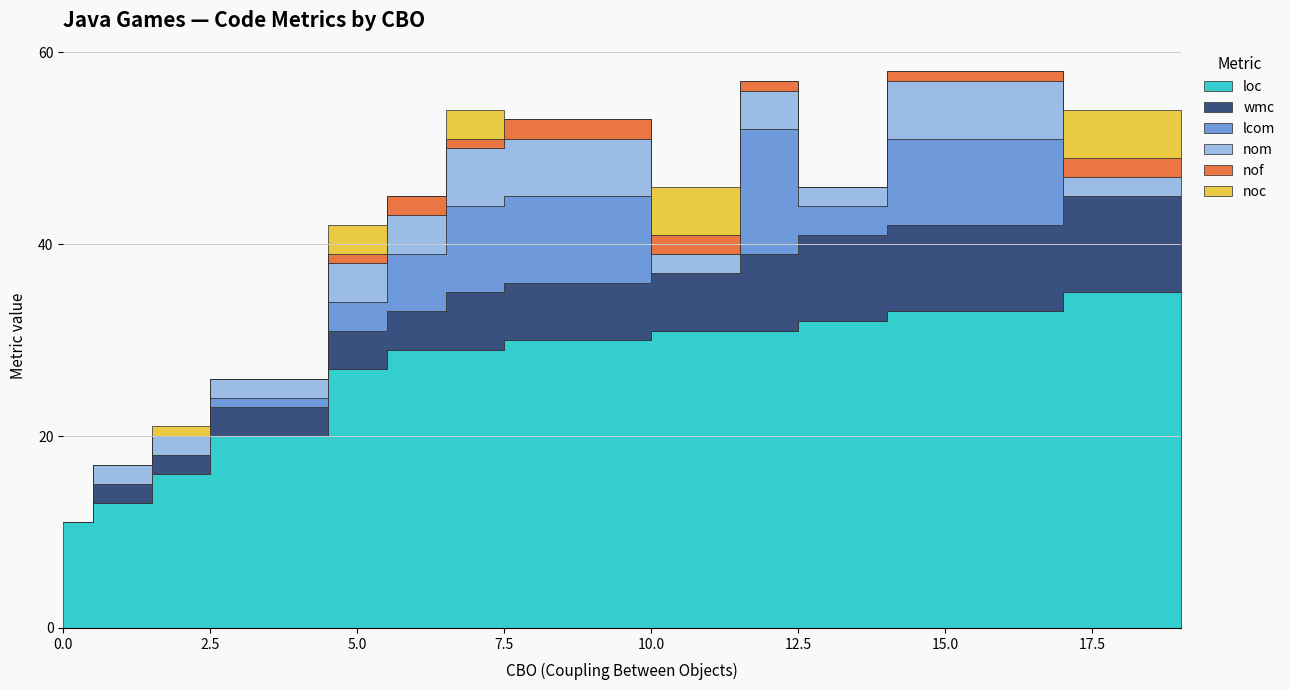

The value of loc at 2 is 16. True or false?

True